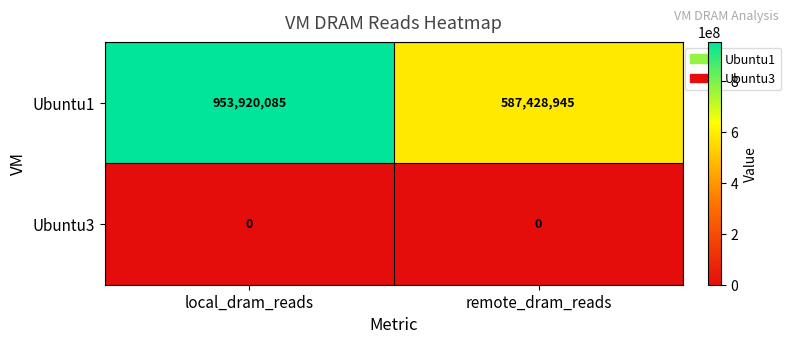

What is the sum of the Ubuntu1 values at local_dram_reads and remote_dram_reads?

1541349030